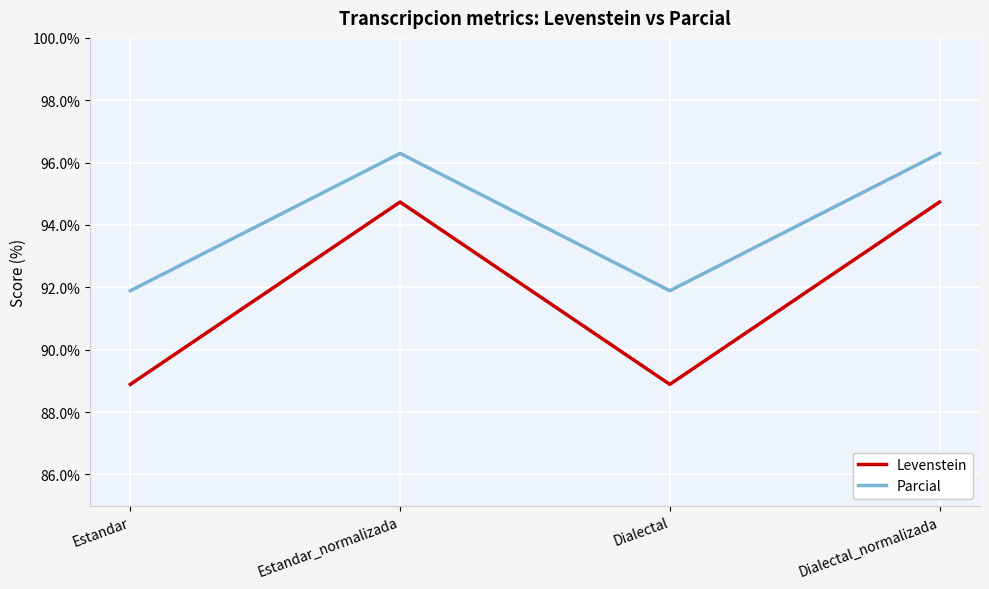

What is the total value across all series at Estandar?

180.8